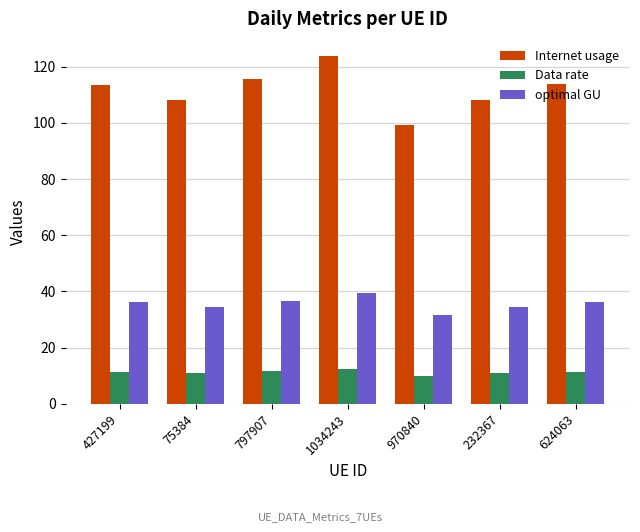

At which label does Internet usage reach its minimum?

970840